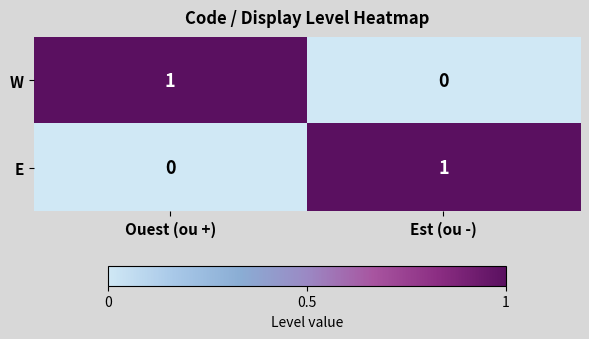

Is it true that W equals 0 at Est (ou -)?

True